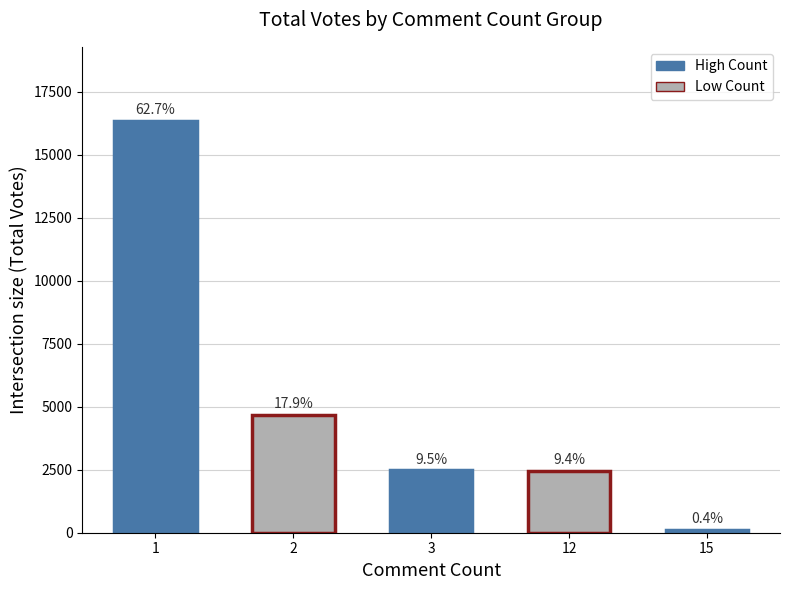

What is the value of the 4th bar from the left?

2453